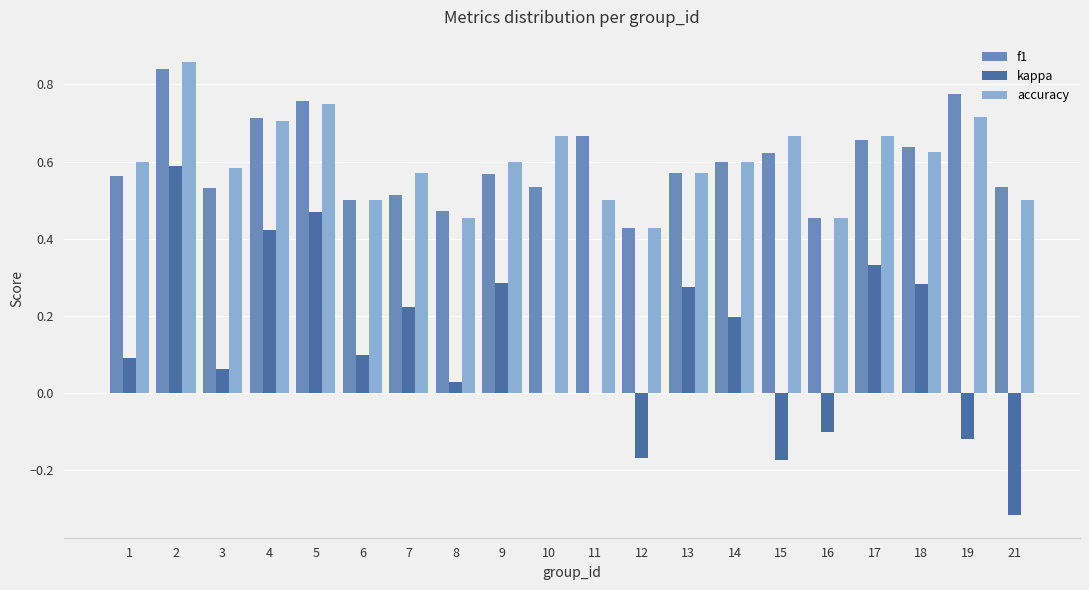

The value of f1 at 16 is 0.7. True or false?

False